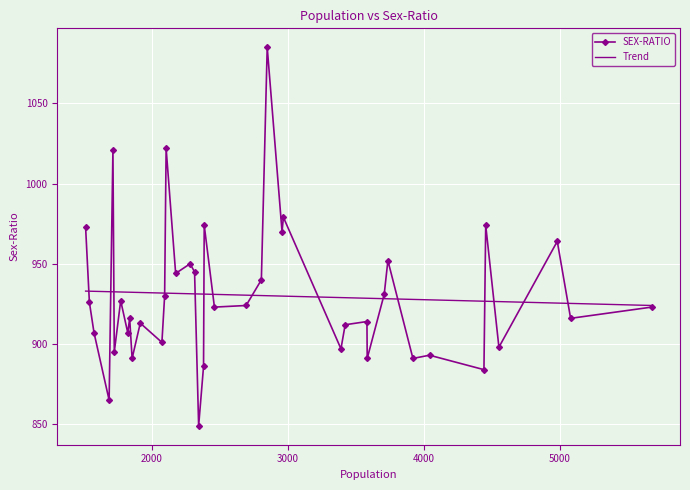

What is the difference between the values at 1825 and 3710?

24